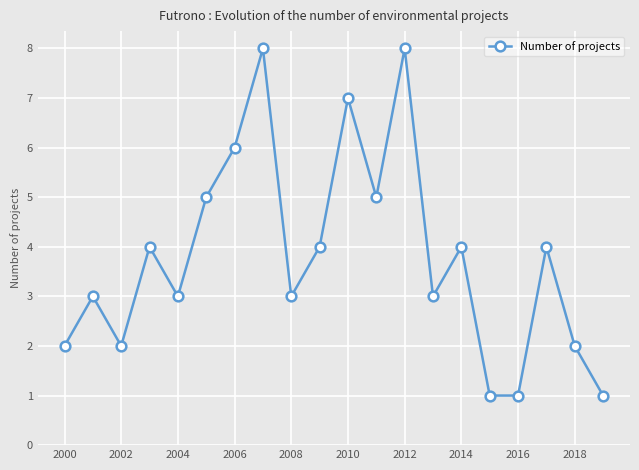

Reading right to left, extract all data points from this chart.

1	2	4	1	1	4	3	8	5	7	4	3	8	6	5	3	4	2	3	2